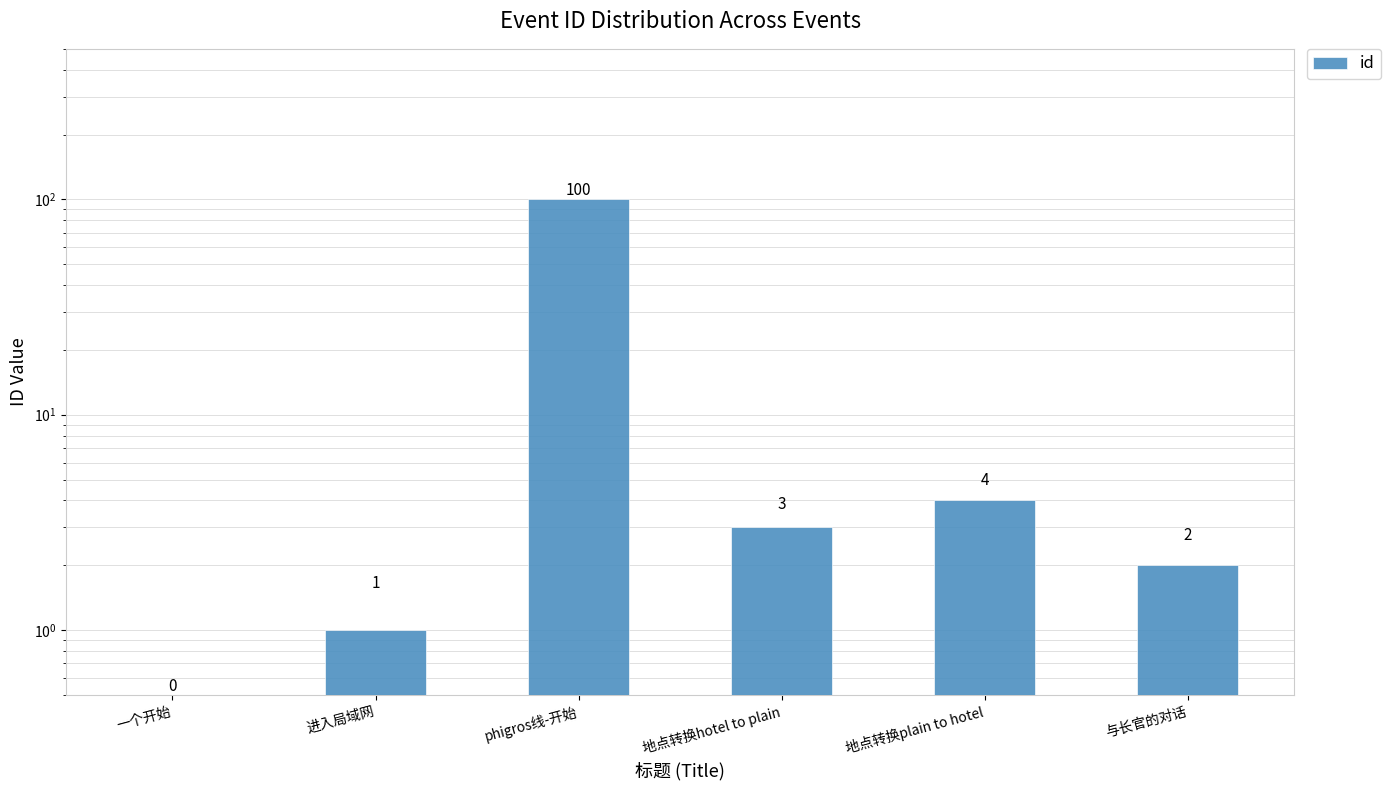

The chart shows a value of 0 at 一个开始. True or false?

True